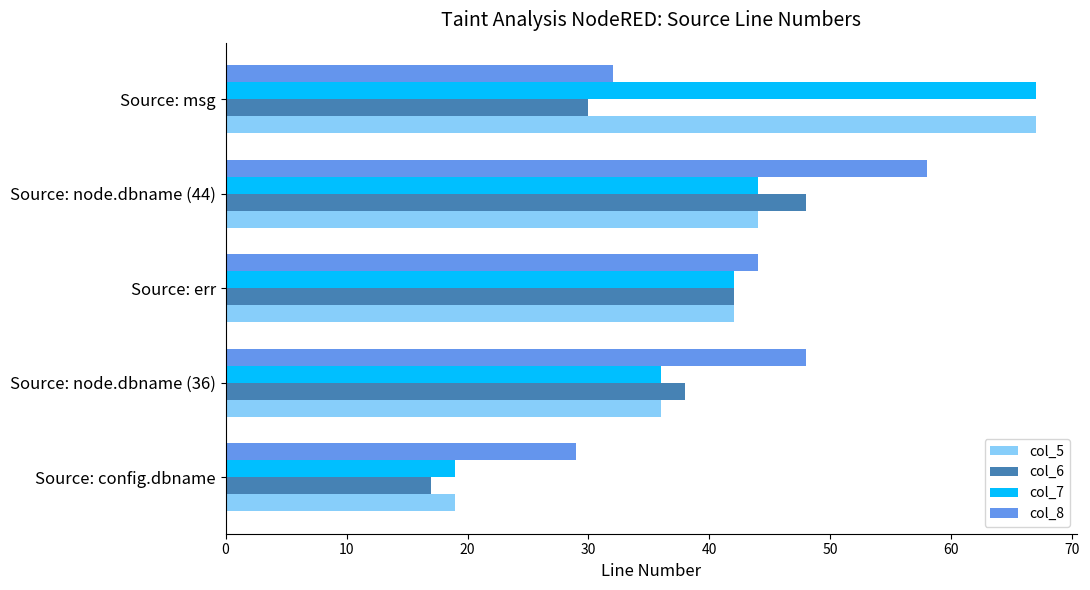

What is the difference between the second highest and second lowest values in the col_7 series?

8